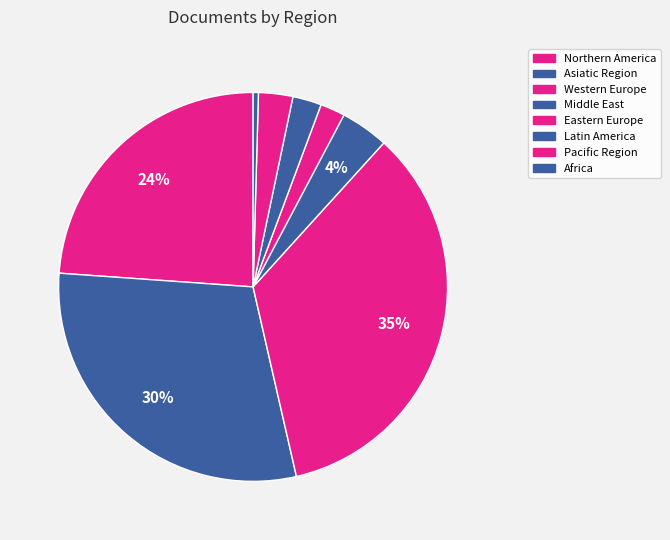

Which slice is the largest?

Northern America